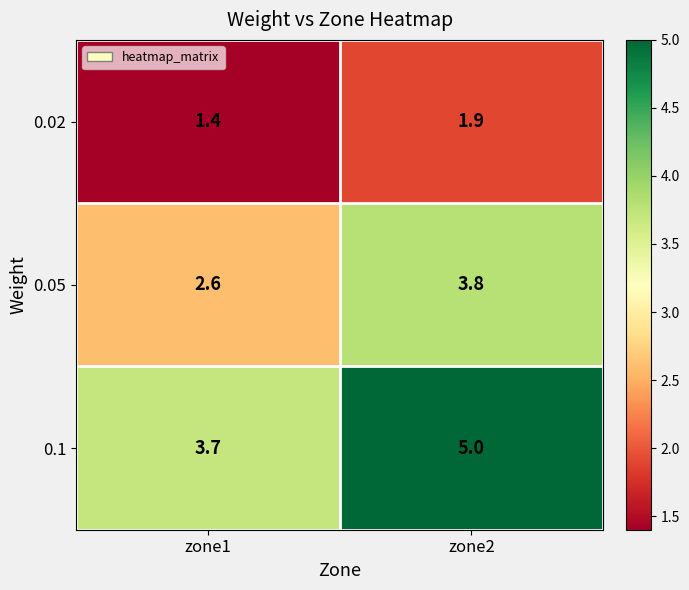

What is the difference between the 0.05 values at zone2 and zone1?

1.2